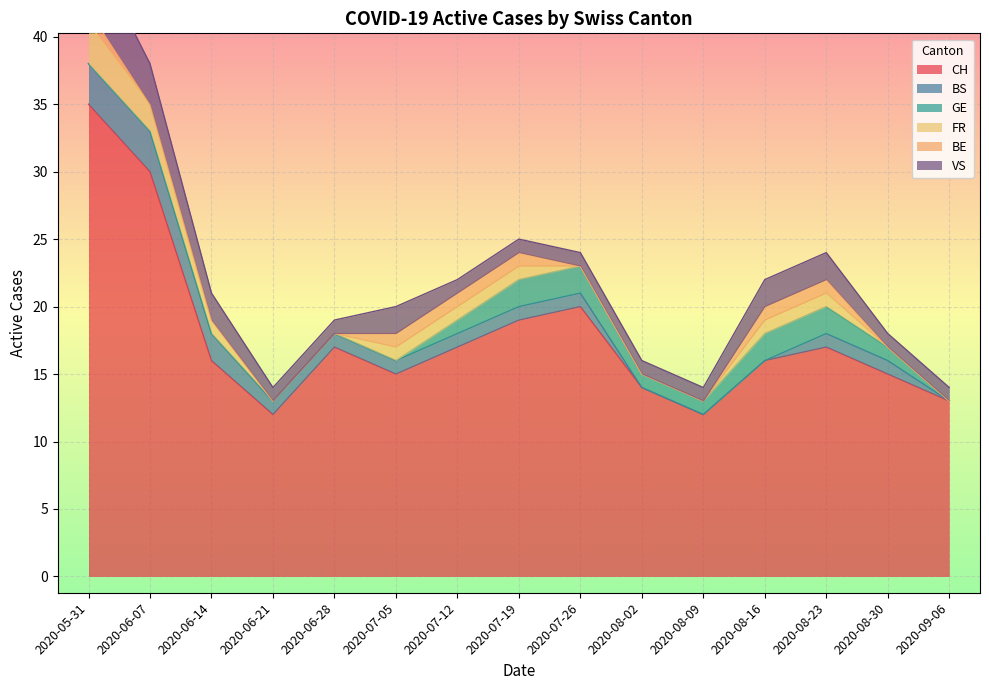

The value of BS at 2020-06-07 is 3. True or false?

True